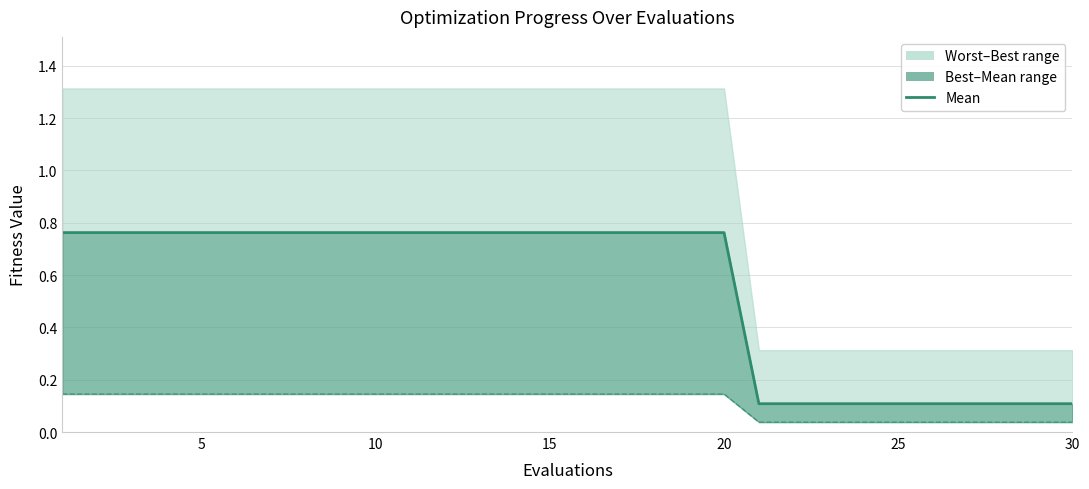

Reading left to right, what are all the values shown in this chart?

0.8	0.8	0.8	0.8	0.8	0.8	0.8	0.8	0.8	0.8	0.8	0.8	0.8	0.8	0.8	0.8	0.8	0.8	0.8	0.8	0.1	0.1	0.1	0.1	0.1	0.1	0.1	0.1	0.1	0.1